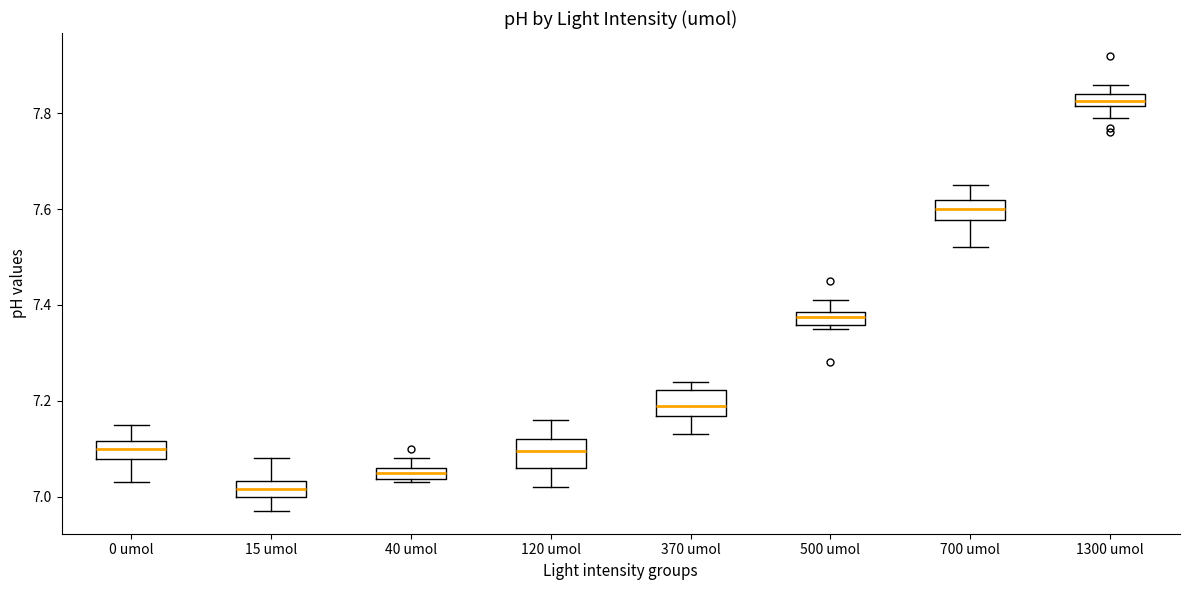

Where is the lower edge of the box for 0 umol on the y-axis? The values are not printed on the chart, so give them approximately, as read against the axis.

7.08